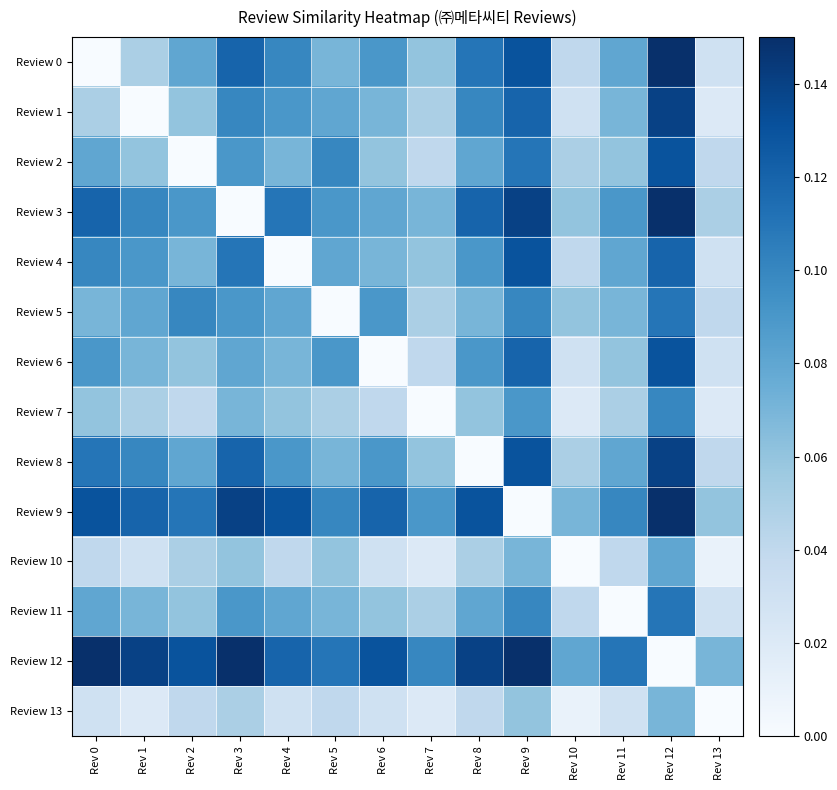

Reading right to left, extract all data points from this chart.

Review 0: Rev 13=0.0	Rev 12=0.1	Rev 11=0.1	Rev 10=0.0	Rev 9=0.1	Rev 8=0.1	Rev 7=0.1	Rev 6=0.1	Rev 5=0.1	Rev 4=0.1	Rev 3=0.1	Rev 2=0.1	Rev 1=0.1	Rev 0=0.0
Review 1: Rev 13=0.0	Rev 12=0.1	Rev 11=0.1	Rev 10=0.0	Rev 9=0.1	Rev 8=0.1	Rev 7=0.1	Rev 6=0.1	Rev 5=0.1	Rev 4=0.1	Rev 3=0.1	Rev 2=0.1	Rev 1=0.0	Rev 0=0.1
Review 2: Rev 13=0.0	Rev 12=0.1	Rev 11=0.1	Rev 10=0.1	Rev 9=0.1	Rev 8=0.1	Rev 7=0.0	Rev 6=0.1	Rev 5=0.1	Rev 4=0.1	Rev 3=0.1	Rev 2=0.0	Rev 1=0.1	Rev 0=0.1
Review 3: Rev 13=0.1	Rev 12=0.1	Rev 11=0.1	Rev 10=0.1	Rev 9=0.1	Rev 8=0.1	Rev 7=0.1	Rev 6=0.1	Rev 5=0.1	Rev 4=0.1	Rev 3=0.0	Rev 2=0.1	Rev 1=0.1	Rev 0=0.1
Review 4: Rev 13=0.0	Rev 12=0.1	Rev 11=0.1	Rev 10=0.0	Rev 9=0.1	Rev 8=0.1	Rev 7=0.1	Rev 6=0.1	Rev 5=0.1	Rev 4=0.0	Rev 3=0.1	Rev 2=0.1	Rev 1=0.1	Rev 0=0.1
Review 5: Rev 13=0.0	Rev 12=0.1	Rev 11=0.1	Rev 10=0.1	Rev 9=0.1	Rev 8=0.1	Rev 7=0.1	Rev 6=0.1	Rev 5=0.0	Rev 4=0.1	Rev 3=0.1	Rev 2=0.1	Rev 1=0.1	Rev 0=0.1
Review 6: Rev 13=0.0	Rev 12=0.1	Rev 11=0.1	Rev 10=0.0	Rev 9=0.1	Rev 8=0.1	Rev 7=0.0	Rev 6=0.0	Rev 5=0.1	Rev 4=0.1	Rev 3=0.1	Rev 2=0.1	Rev 1=0.1	Rev 0=0.1
Review 7: Rev 13=0.0	Rev 12=0.1	Rev 11=0.1	Rev 10=0.0	Rev 9=0.1	Rev 8=0.1	Rev 7=0.0	Rev 6=0.0	Rev 5=0.1	Rev 4=0.1	Rev 3=0.1	Rev 2=0.0	Rev 1=0.1	Rev 0=0.1
Review 8: Rev 13=0.0	Rev 12=0.1	Rev 11=0.1	Rev 10=0.1	Rev 9=0.1	Rev 8=0.0	Rev 7=0.1	Rev 6=0.1	Rev 5=0.1	Rev 4=0.1	Rev 3=0.1	Rev 2=0.1	Rev 1=0.1	Rev 0=0.1
Review 9: Rev 13=0.1	Rev 12=0.1	Rev 11=0.1	Rev 10=0.1	Rev 9=0.0	Rev 8=0.1	Rev 7=0.1	Rev 6=0.1	Rev 5=0.1	Rev 4=0.1	Rev 3=0.1	Rev 2=0.1	Rev 1=0.1	Rev 0=0.1
Review 10: Rev 13=0.0	Rev 12=0.1	Rev 11=0.0	Rev 10=0.0	Rev 9=0.1	Rev 8=0.1	Rev 7=0.0	Rev 6=0.0	Rev 5=0.1	Rev 4=0.0	Rev 3=0.1	Rev 2=0.1	Rev 1=0.0	Rev 0=0.0
Review 11: Rev 13=0.0	Rev 12=0.1	Rev 11=0.0	Rev 10=0.0	Rev 9=0.1	Rev 8=0.1	Rev 7=0.1	Rev 6=0.1	Rev 5=0.1	Rev 4=0.1	Rev 3=0.1	Rev 2=0.1	Rev 1=0.1	Rev 0=0.1
Review 12: Rev 13=0.1	Rev 12=0.0	Rev 11=0.1	Rev 10=0.1	Rev 9=0.1	Rev 8=0.1	Rev 7=0.1	Rev 6=0.1	Rev 5=0.1	Rev 4=0.1	Rev 3=0.1	Rev 2=0.1	Rev 1=0.1	Rev 0=0.1
Review 13: Rev 13=0.0	Rev 12=0.1	Rev 11=0.0	Rev 10=0.0	Rev 9=0.1	Rev 8=0.0	Rev 7=0.0	Rev 6=0.0	Rev 5=0.0	Rev 4=0.0	Rev 3=0.1	Rev 2=0.0	Rev 1=0.0	Rev 0=0.0